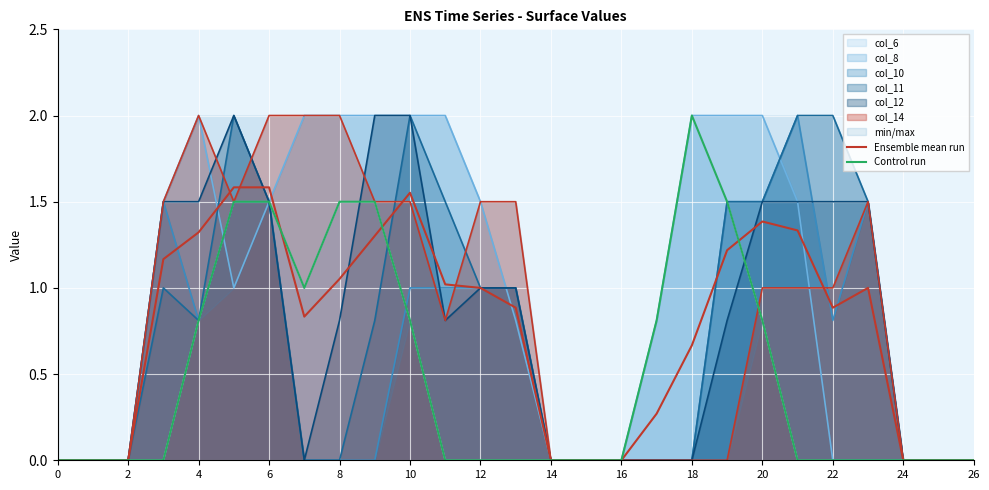

What is the label of the 17th point from the left?

16